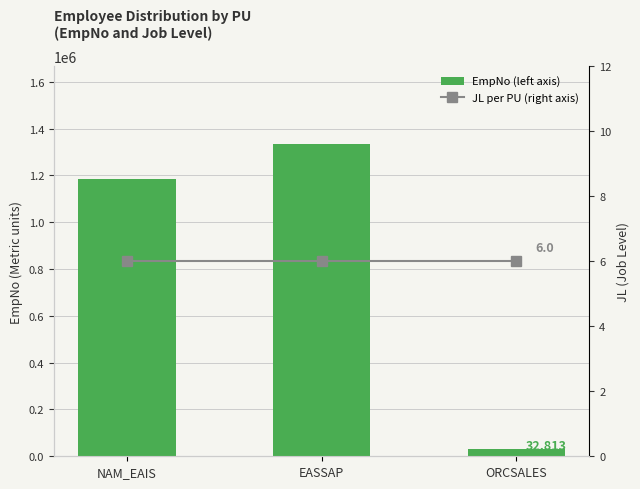

The value of JL per PU (right axis) at EASSAP is 6. True or false?

True